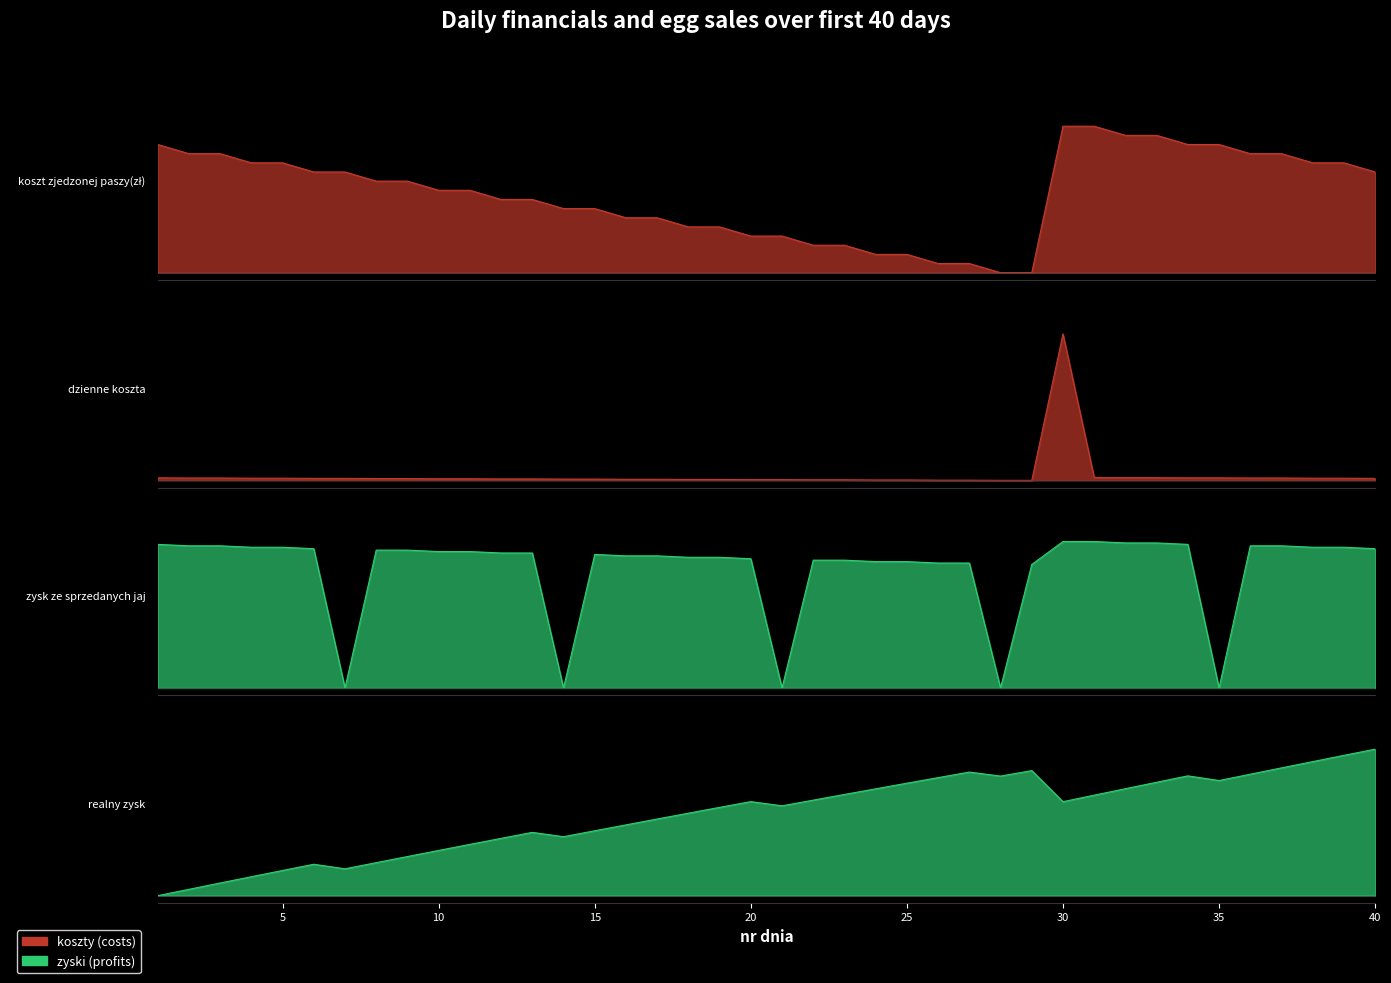

In zysk ze sprzedanych jaj, how many points are lower than both neighbors (excluding endpoints)?

5